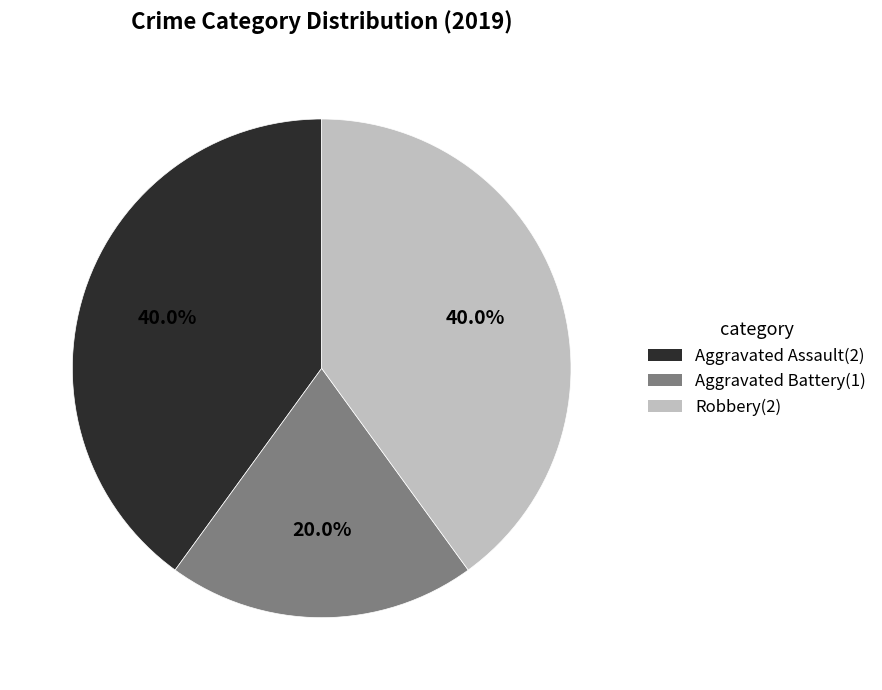

Between Aggravated Battery and Robbery, which is larger?

Robbery